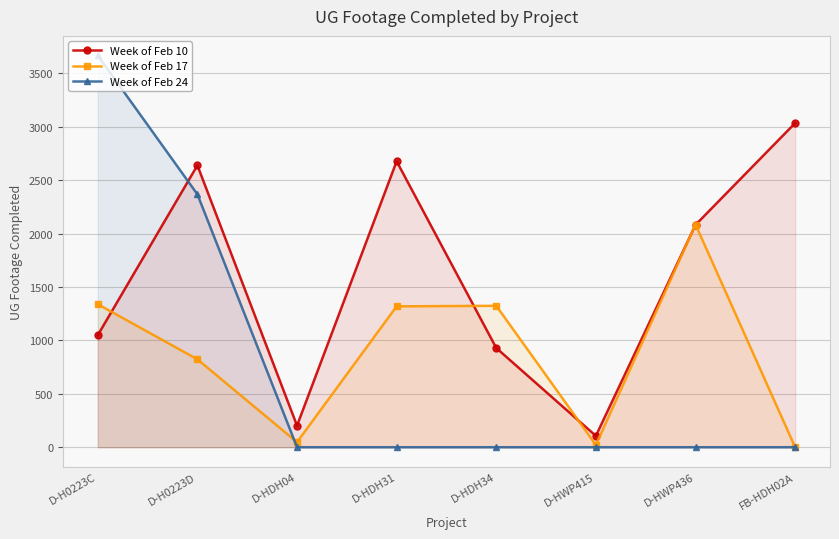

What is the approximate value of Week of Feb 10 at FB-HDH02A, to the nearest 10?

3040